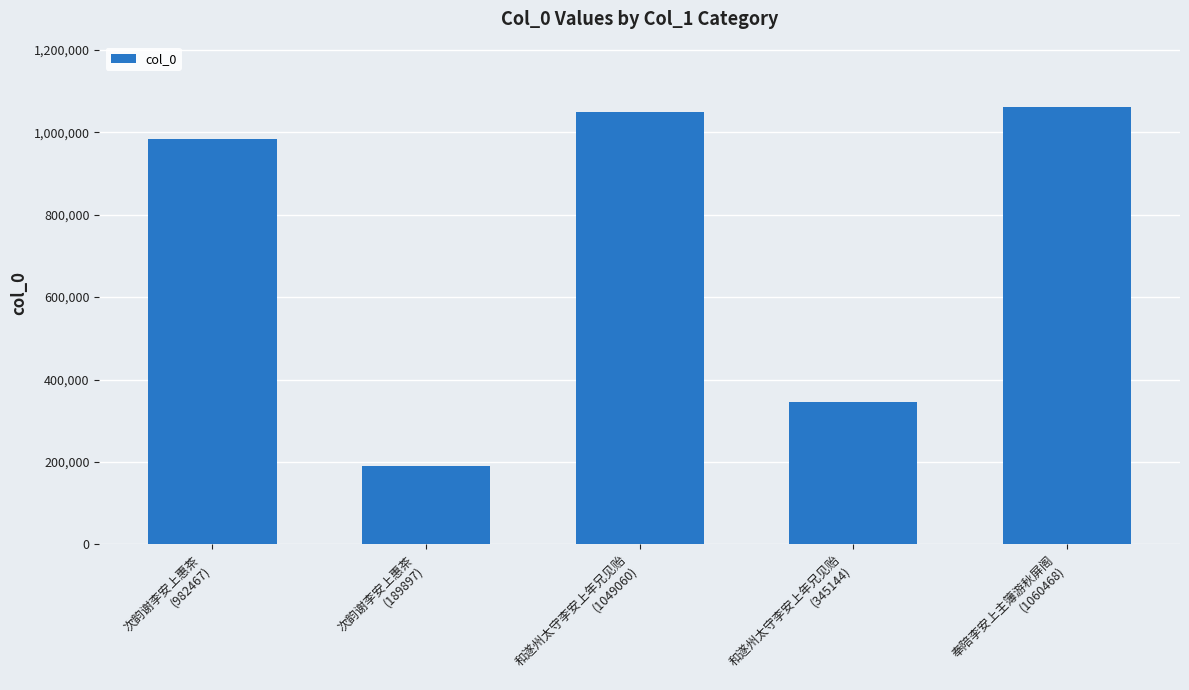

What is the label of the 3rd bar from the left?

和遂州太守李安上年兄见贻
(1049060)